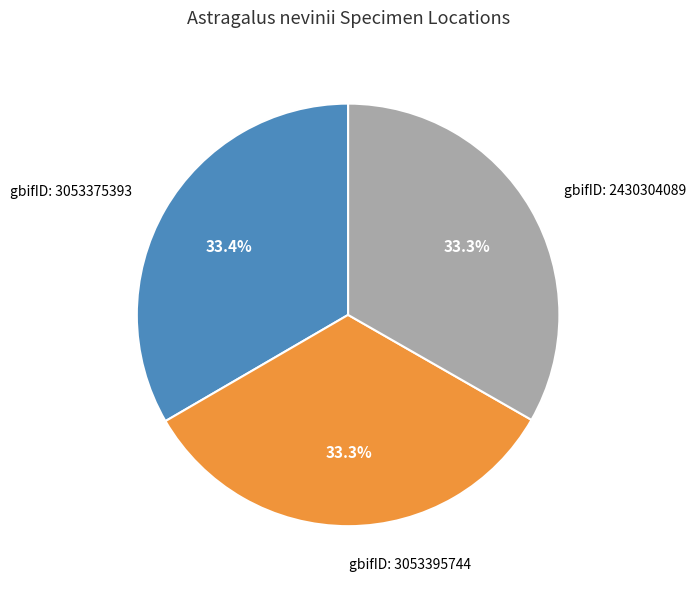

What is the total percentage of gbifID: 3053395744 and gbifID: 2430304089?

66.6%